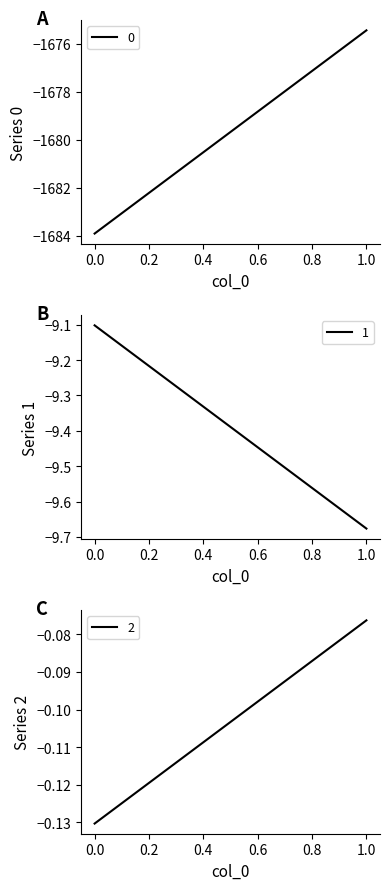

At which category is the sum across all series the highest?

1